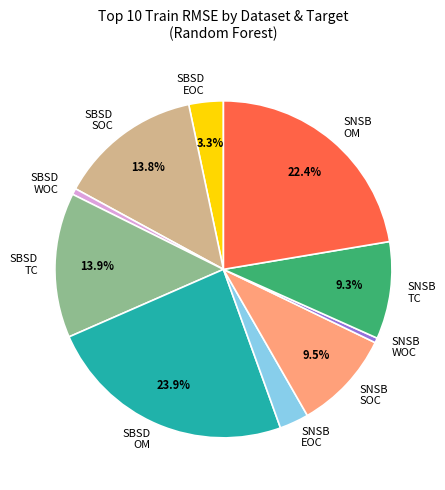

Does any single category account for the majority?

No